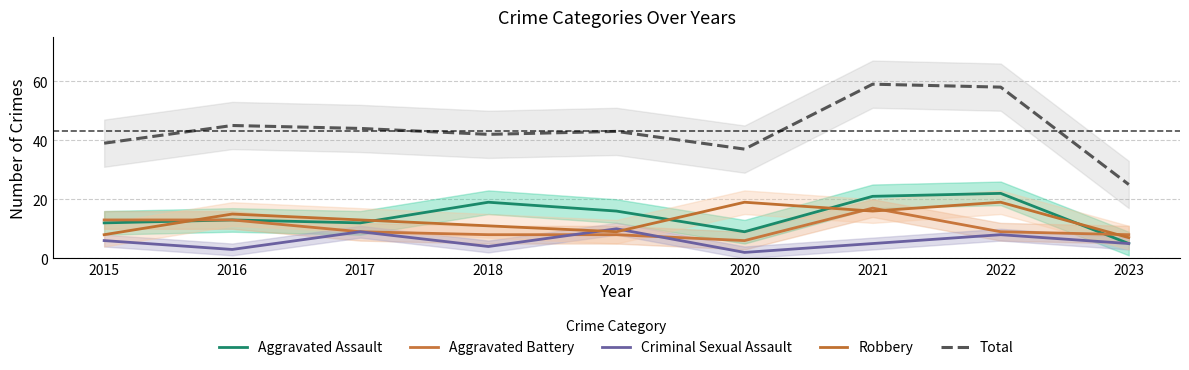

Which series changed the most between 2018 and 2022?

Total